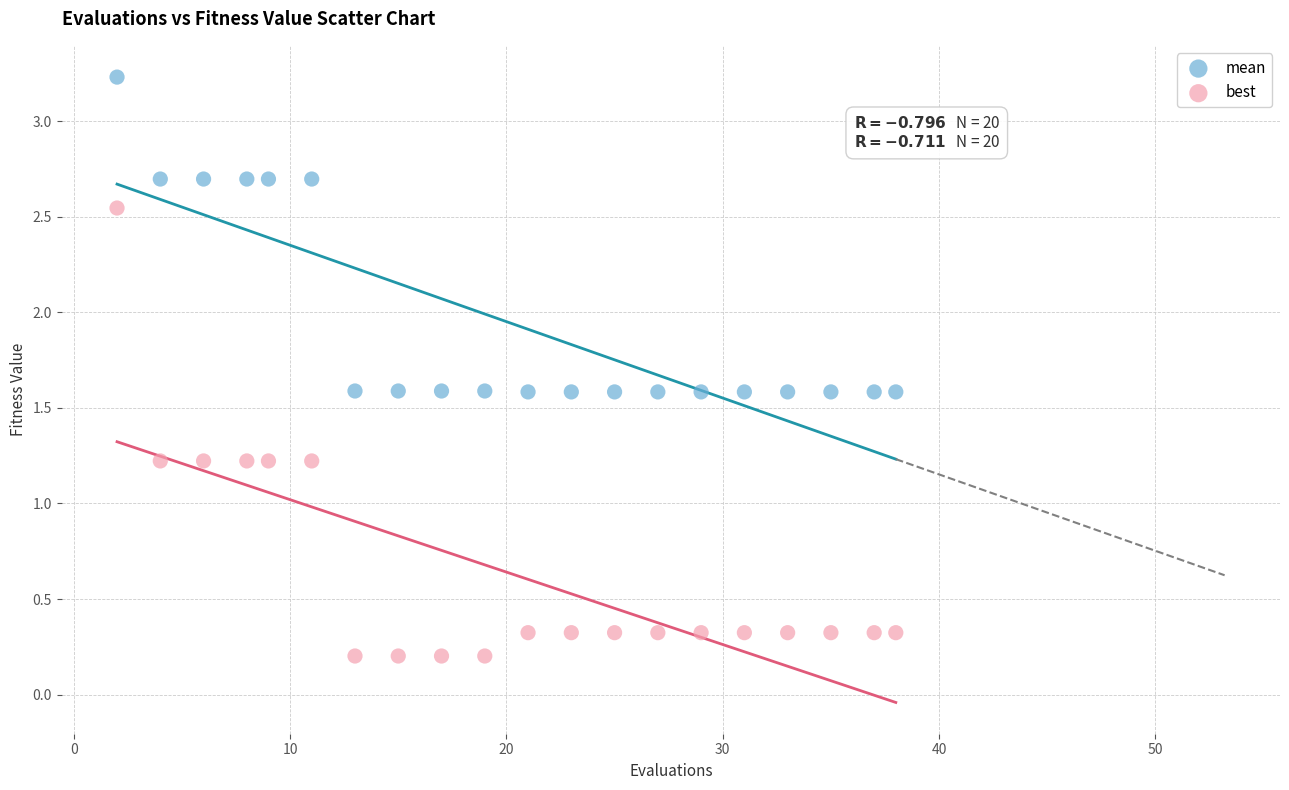

Across all data points, what is the range of Y values (max minus min)?

3.0